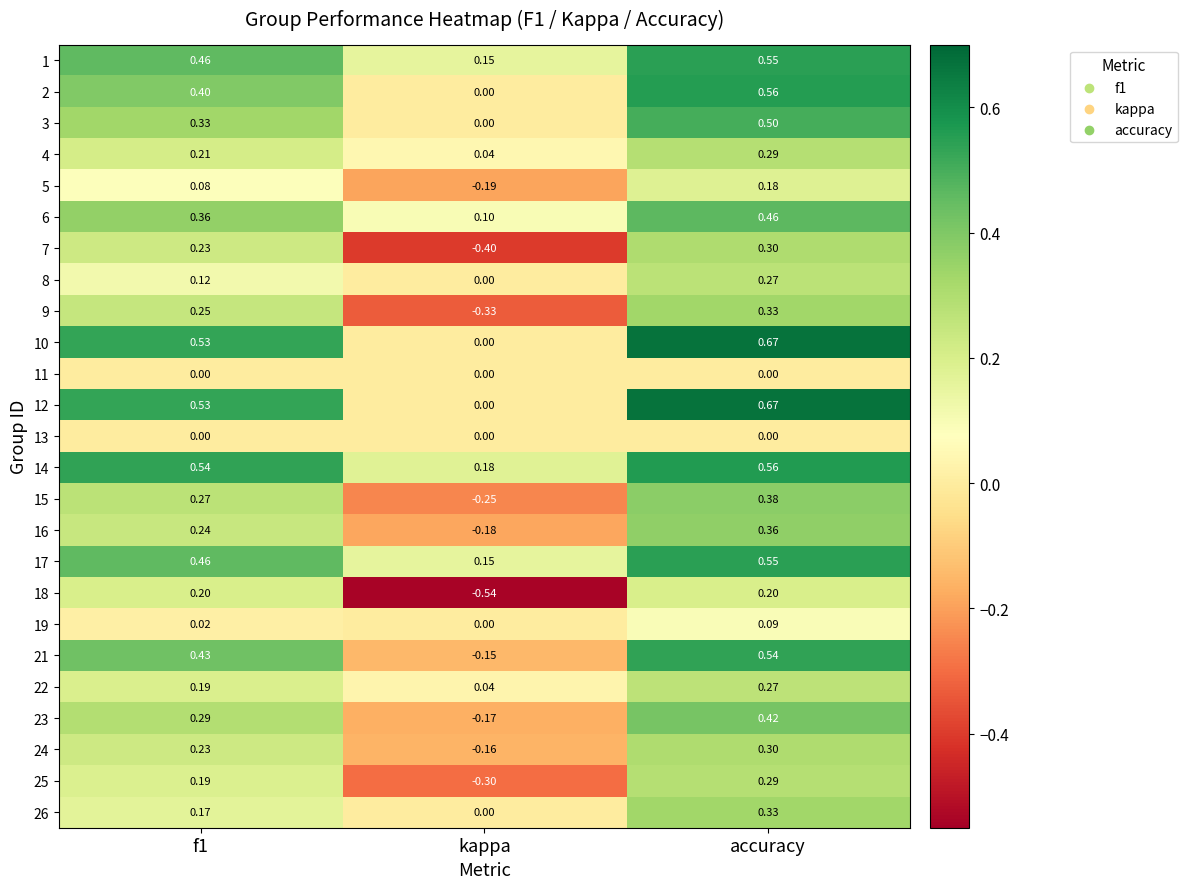

At which category is the sum across all series the highest?

accuracy